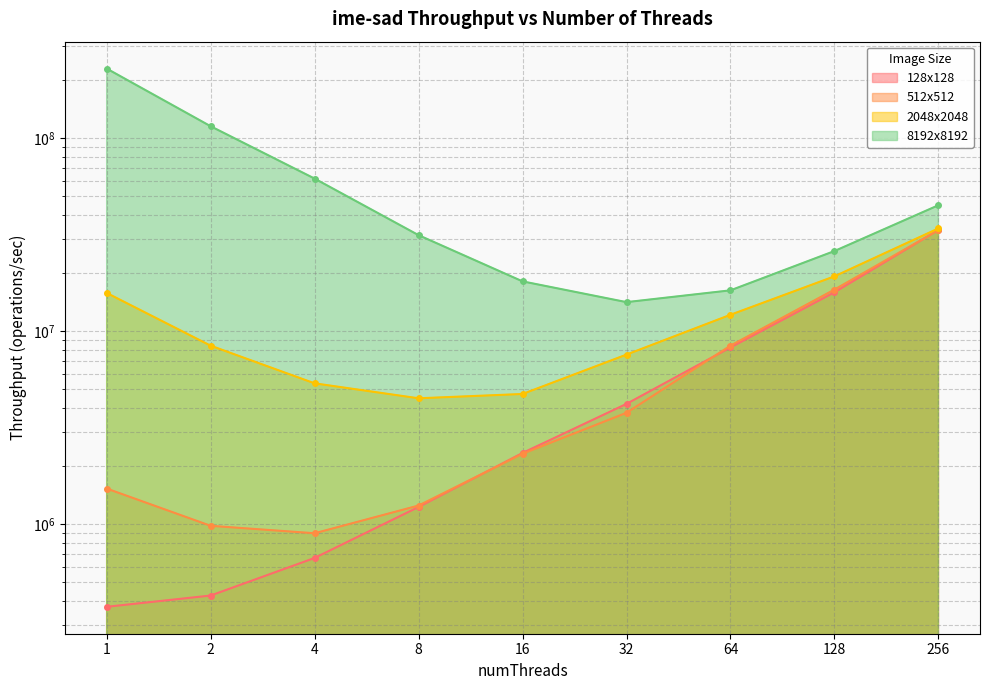

At which category is the sum across all series the highest?

1